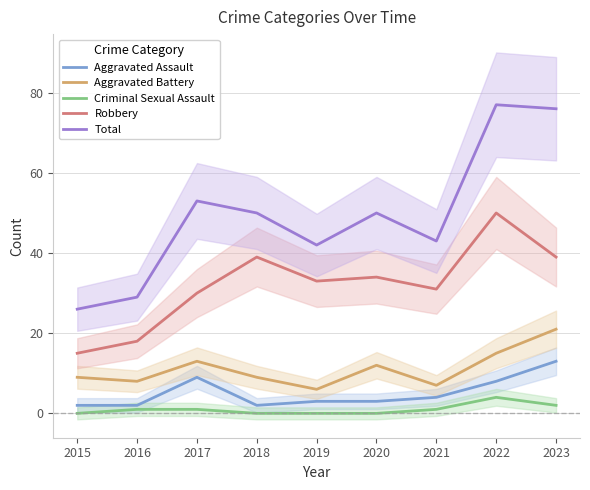

List the labels in order of Aggravated Assault value, largest first.

2023, 2017, 2022, 2021, 2019, 2020, 2015, 2016, 2018